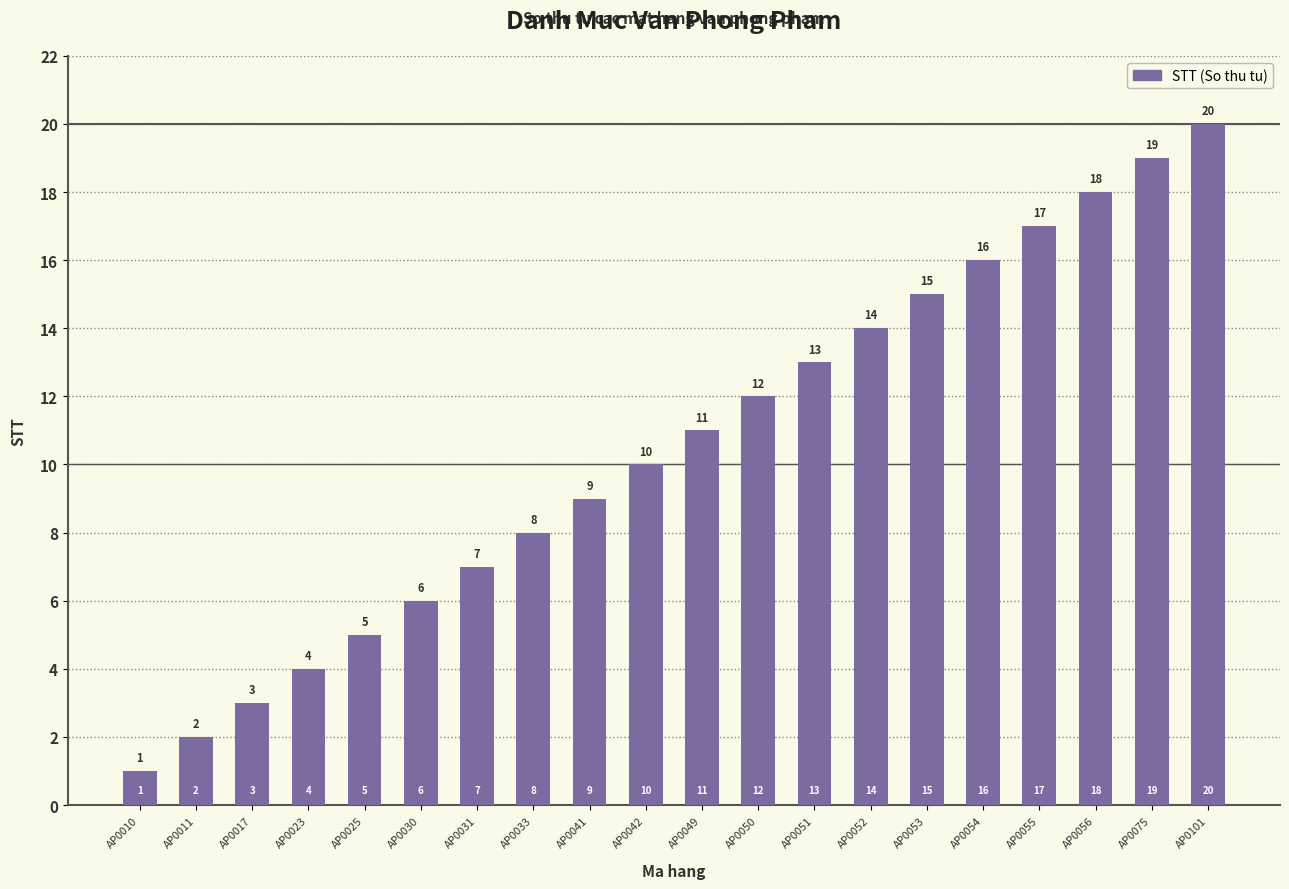

Rank the categories by value from lowest to highest.

AP0010, AP0011, AP0017, AP0023, AP0025, AP0030, AP0031, AP0033, AP0041, AP0042, AP0049, AP0050, AP0051, AP0052, AP0053, AP0054, AP0055, AP0056, AP0075, AP0101